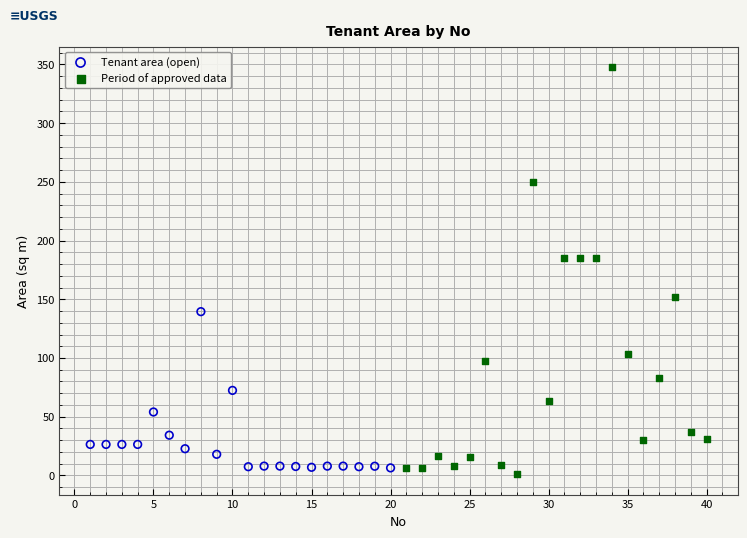

Which series contains the highest Y value?

Period of approved data